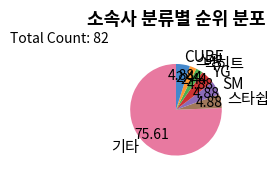

Do YG and 스타쉽 together represent more than half of the pie?

No